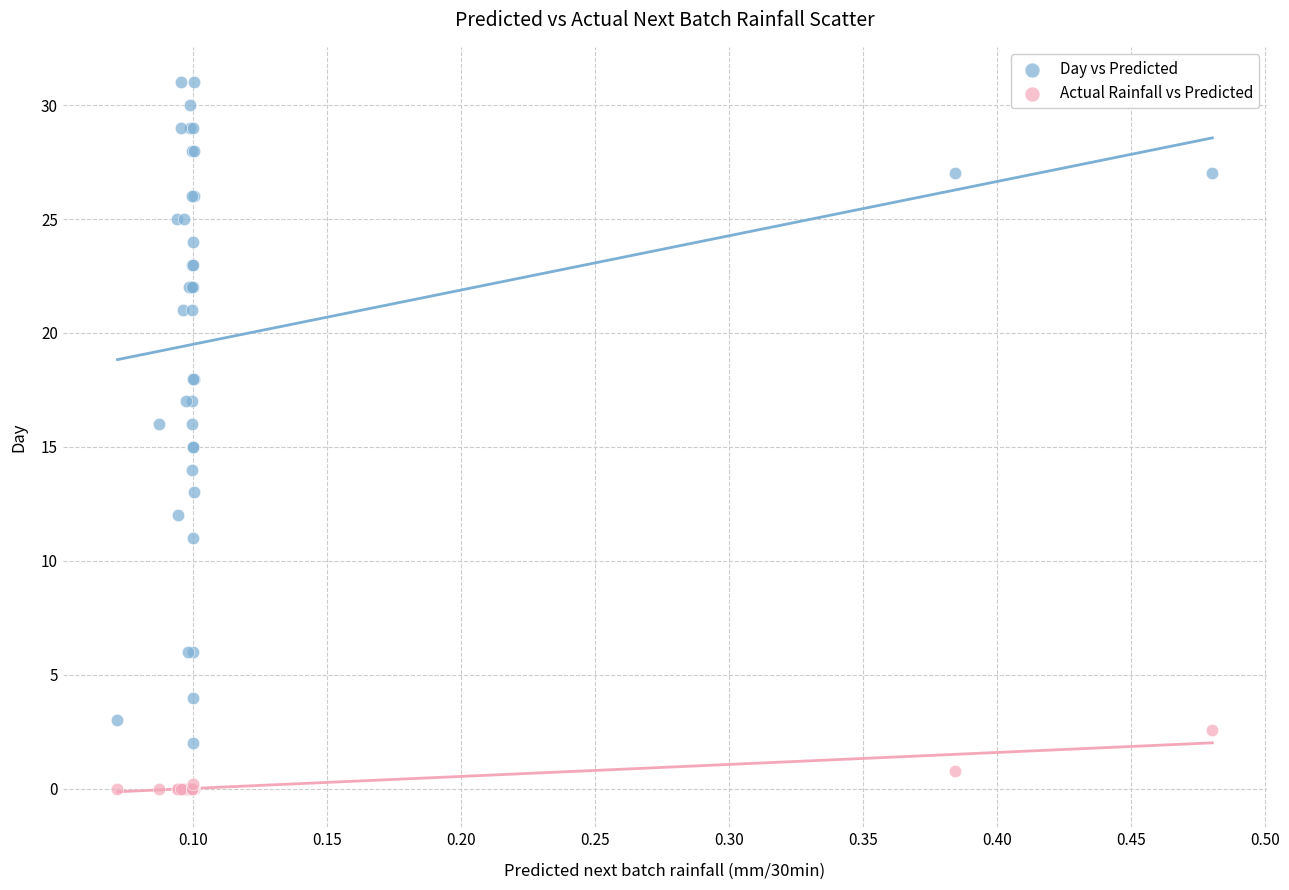

What are all the series names shown in the legend?

Day vs Predicted, Actual Rainfall vs Predicted